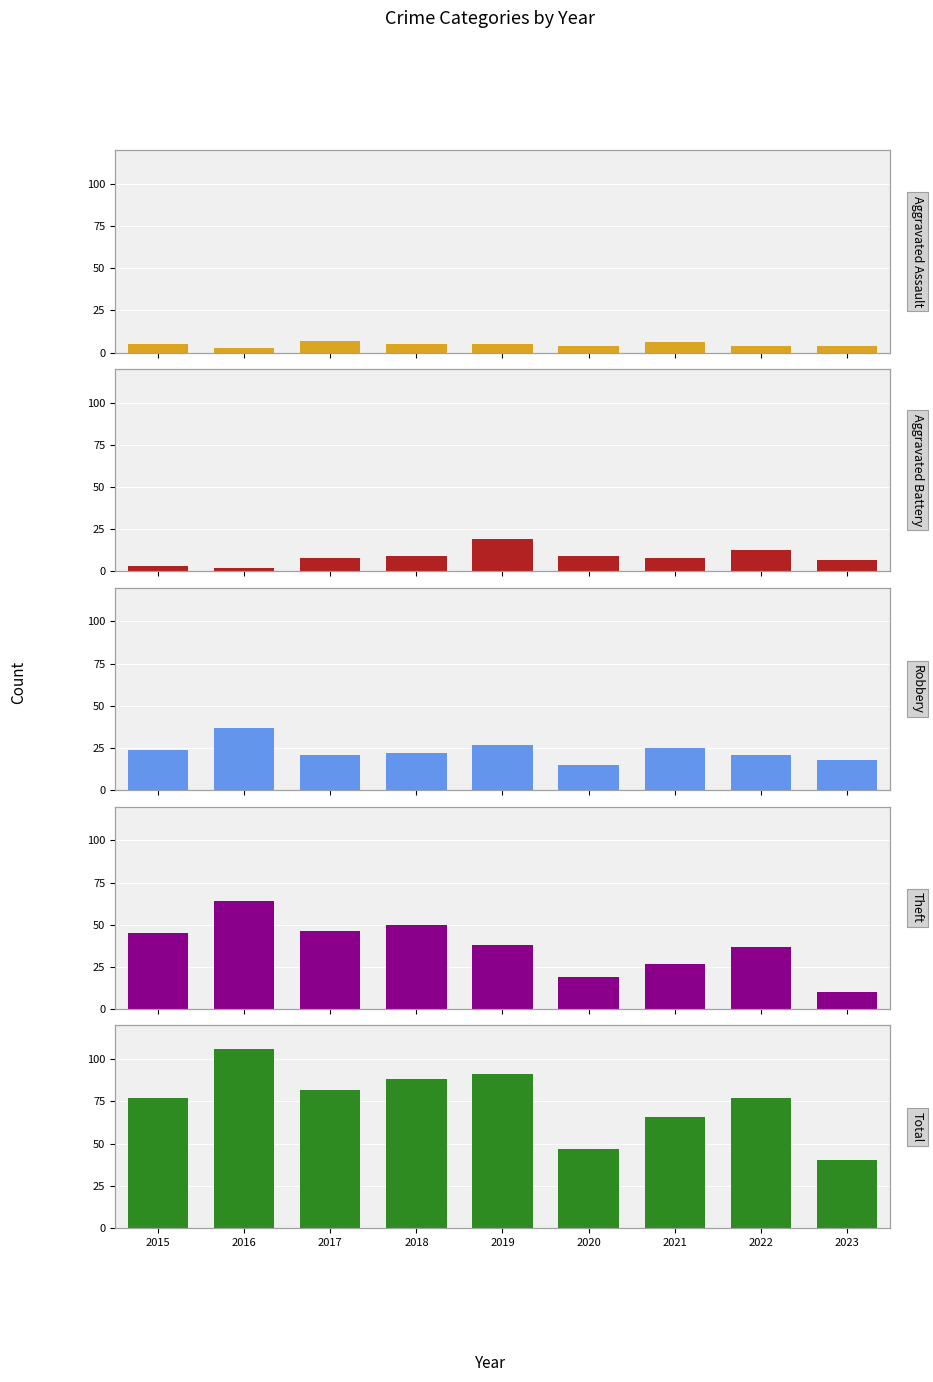

Reading right to left, list all the values displayed in this chart.

Aggravated Assault: 2023=4	2022=4	2021=6	2020=4	2019=5	2018=5	2017=7	2016=3	2015=5
Aggravated Battery: 2023=7	2022=13	2021=8	2020=9	2019=19	2018=9	2017=8	2016=2	2015=3
Robbery: 2023=18	2022=21	2021=25	2020=15	2019=27	2018=22	2017=21	2016=37	2015=24
Theft: 2023=10	2022=37	2021=27	2020=19	2019=38	2018=50	2017=46	2016=64	2015=45
Total: 2023=40	2022=77	2021=66	2020=47	2019=91	2018=88	2017=82	2016=106	2015=77